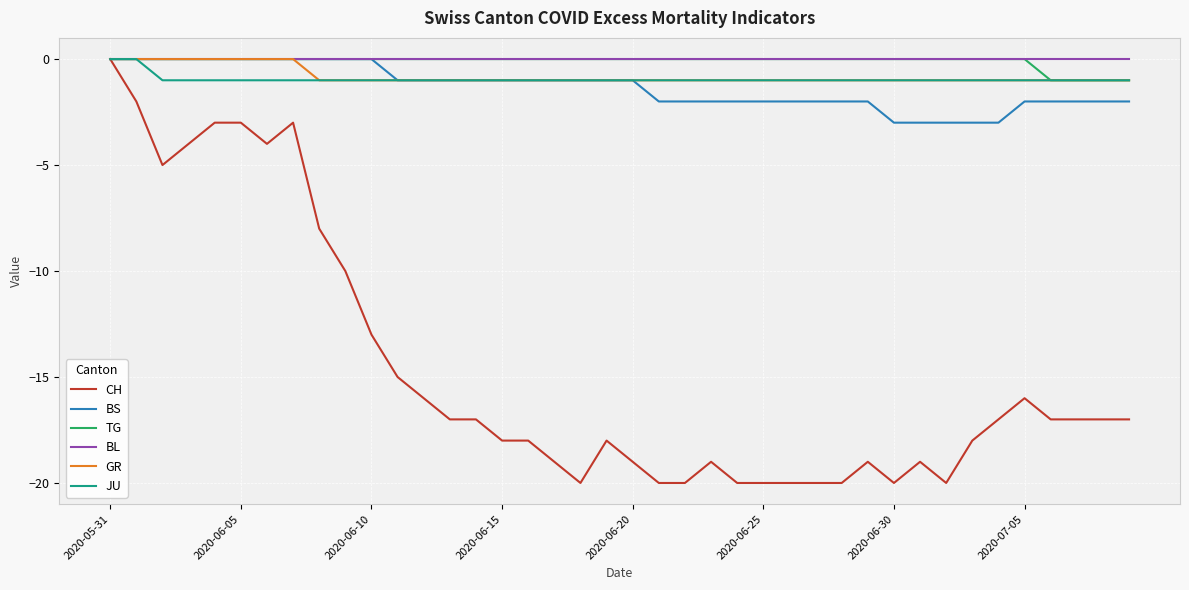

Which series has the largest range (max minus min)?

CH